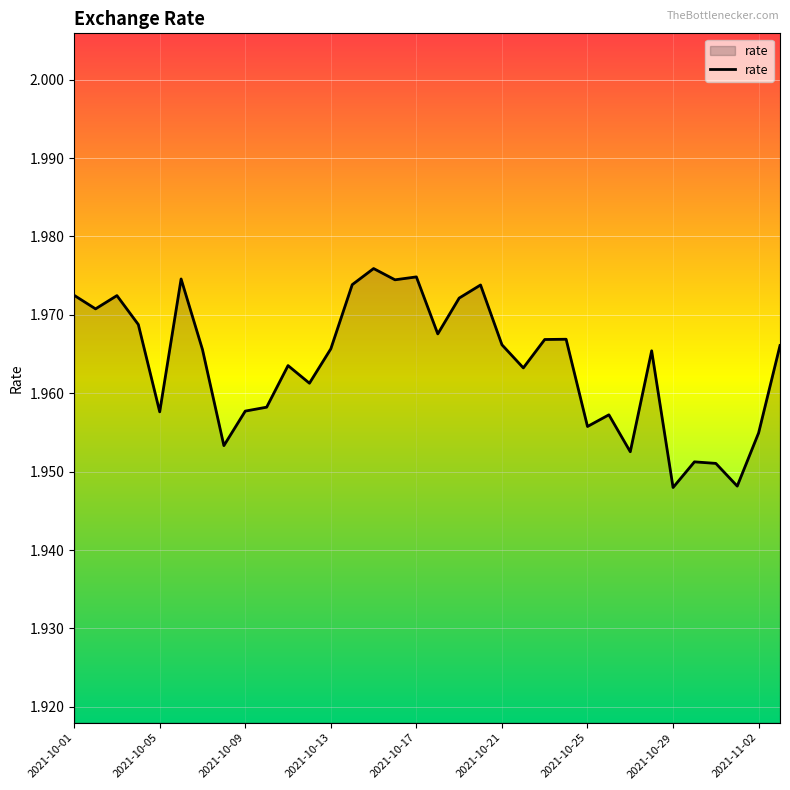

Rank the categories by value from lowest to highest.

28, 31, 30, 29, 26, 2021-10-29, 32, 24, 25, 2021-10-17, 2021-11-02, 9, 11, 21, 10, 27, 2021-10-25, 12, 33, 20, 22, 23, 17, 2021-10-13, 2021-10-05, 18, 2021-10-09, 2021-10-01, 19, 13, 15, 2021-10-21, 16, 14